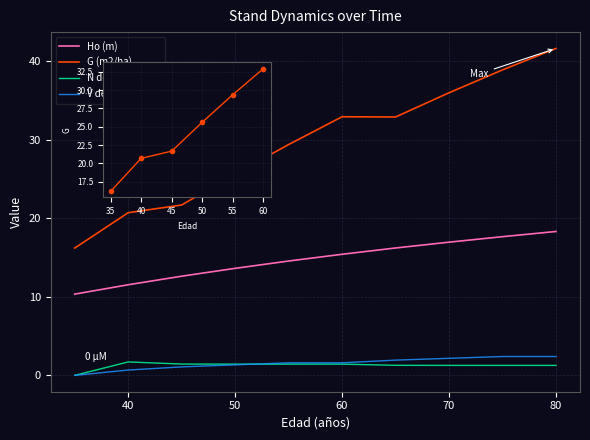

True or false: N dead (pies/ha) has a value of 1.4 at 50.

True